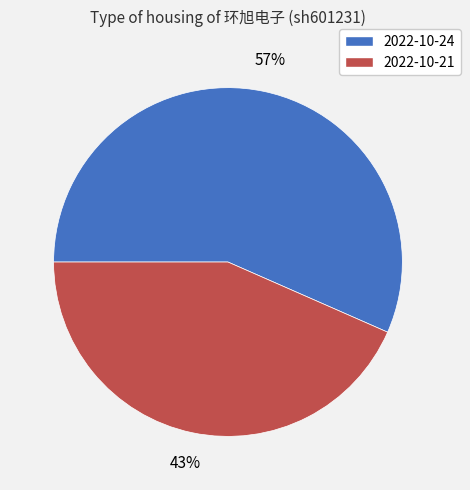

True or false: 2022-10-24 accounts for 65% of the total.

False